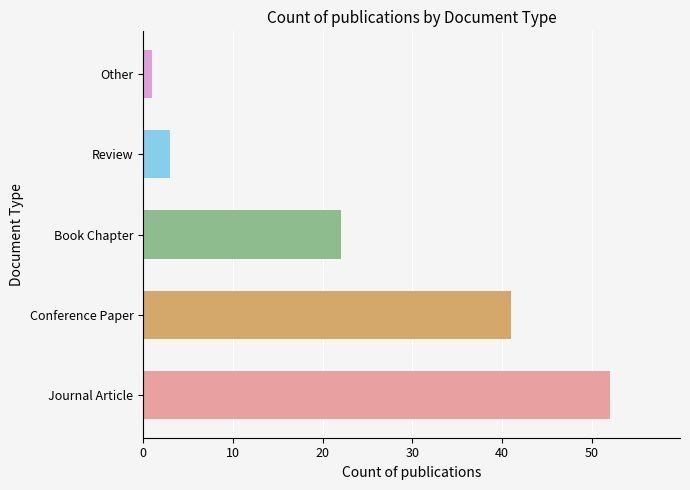

True or false: the data shows 52 at Journal Article.

True